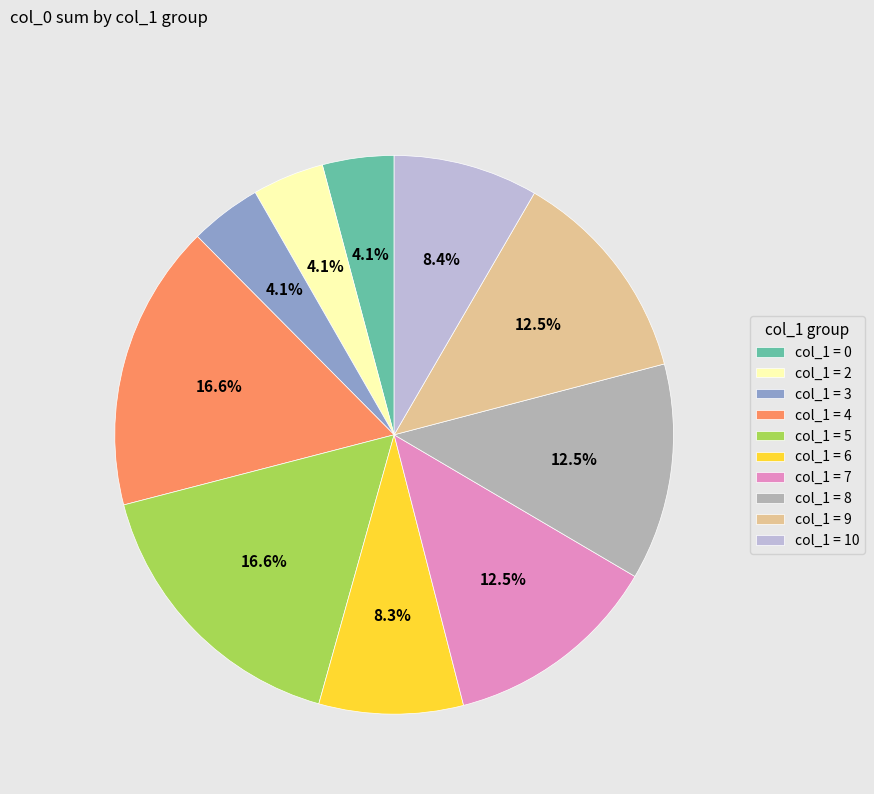

What is the total percentage of col_1 = 2 and col_1 = 5?

20.8%